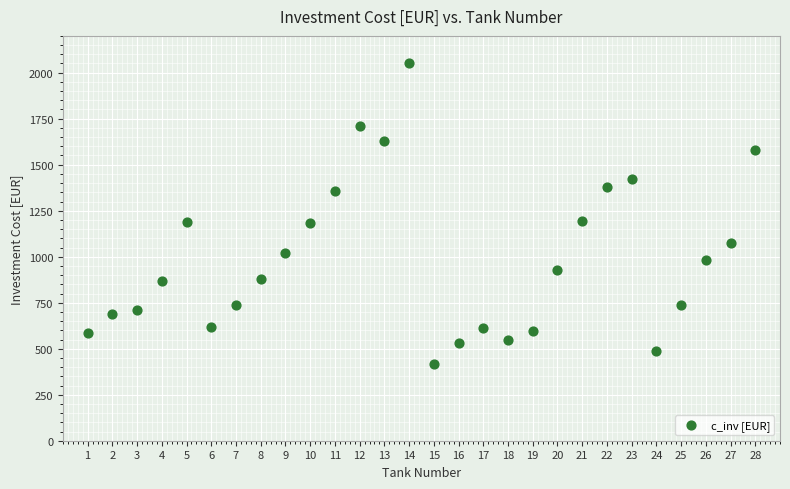

What is the range of Y values (max minus min)?

1636